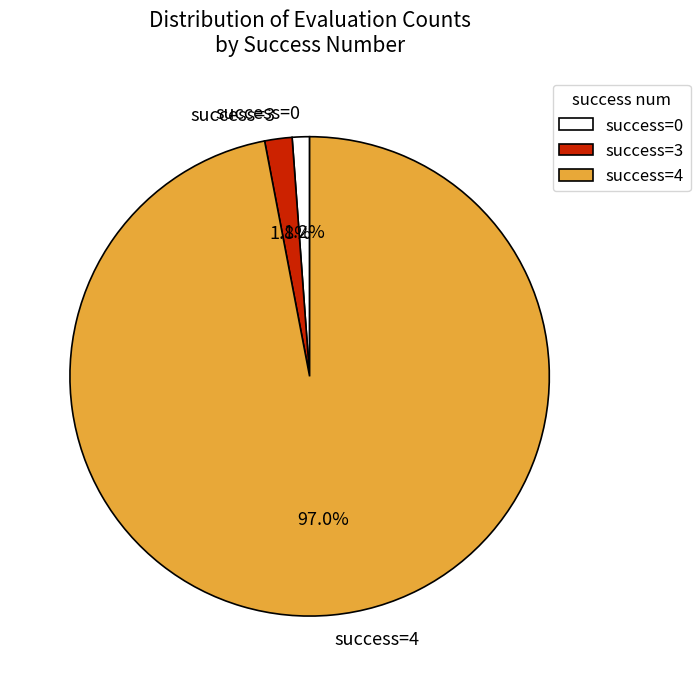

What is the total percentage of success=3 and success=4?

98.8%